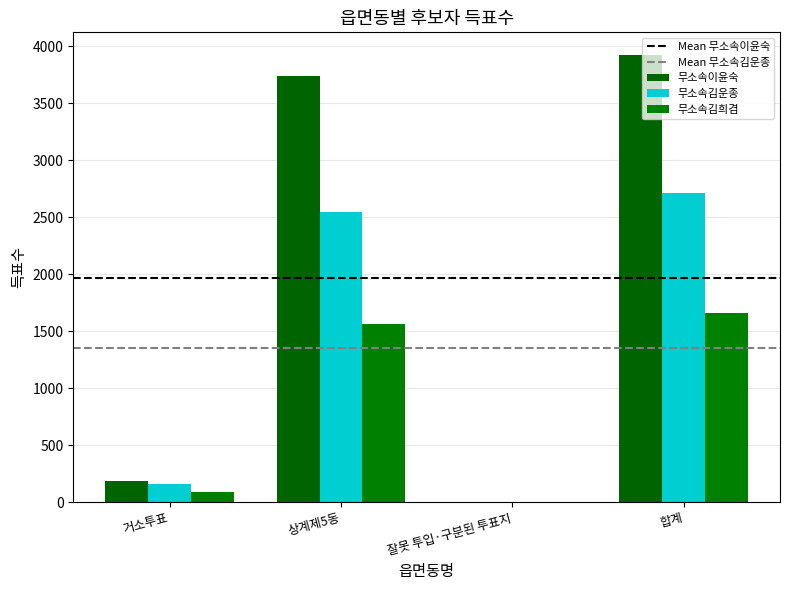

At which label does 무소속김운종 reach its minimum?

잘못 투입·구분된 투표지